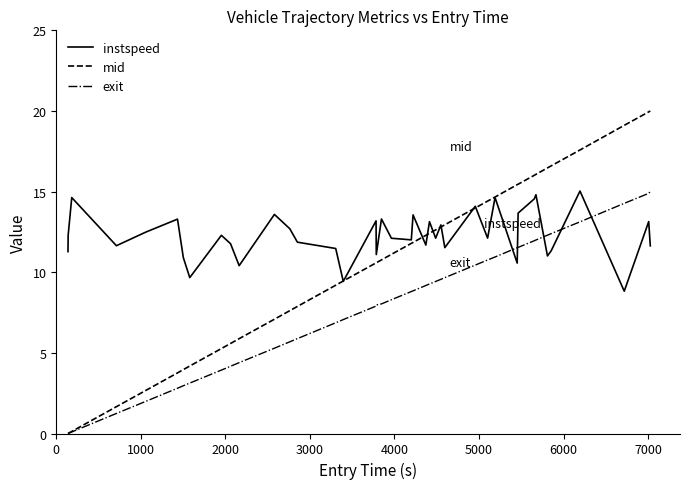

Which series has the widest spread of values?

mid